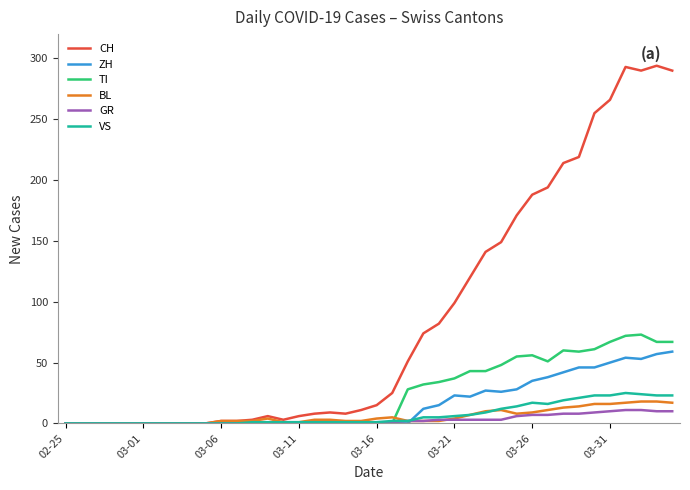

Which series has the largest total across all categories?

CH